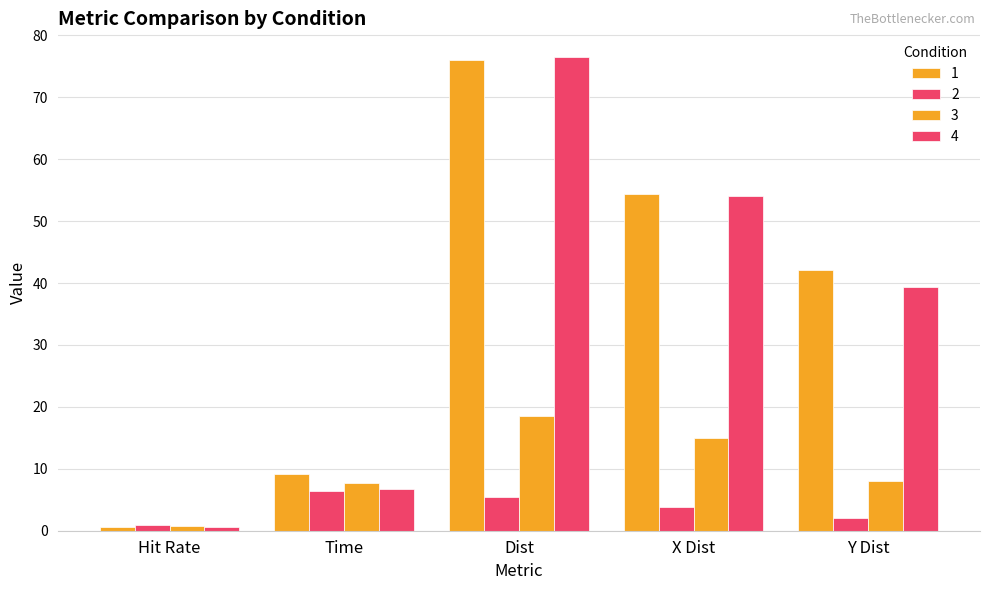

What is the sum of all 4 values?

177.2